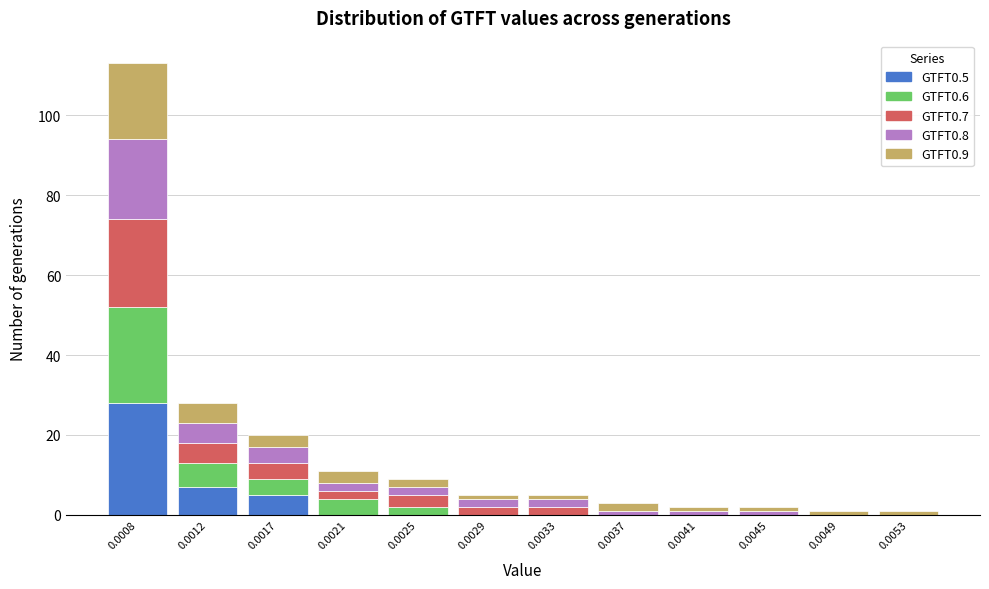

At which category is the sum across all series the highest?

0.0008